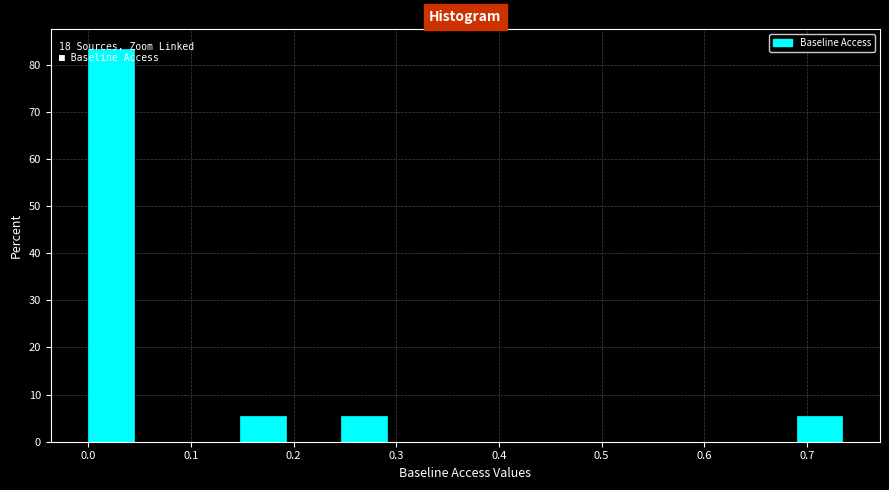

Over which range of the x-axis is the bar tallest?

0.00 to 0.05